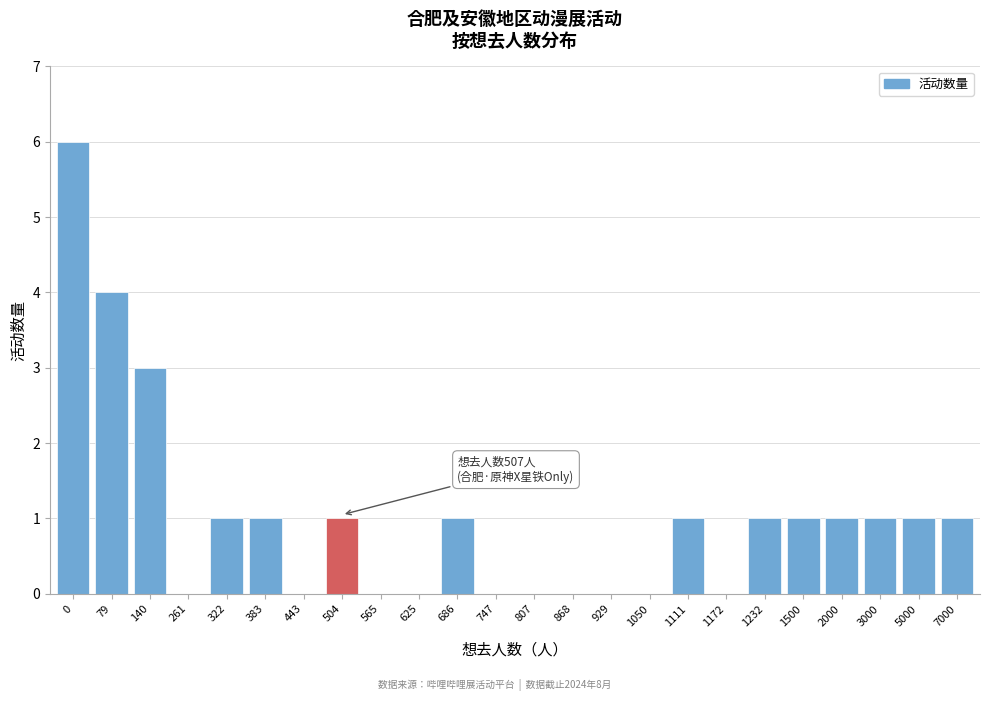

Reading left to right, transcribe all the data shown in this chart.

0=6	79=4	140=3	261=0	322=1	383=1	443=0	504=1	565=0	625=0	686=1	747=0	807=0	868=0	929=0	1050=0	1111=1	1172=0	1232=1	1500=1	2000=1	3000=1	5000=1	7000=1